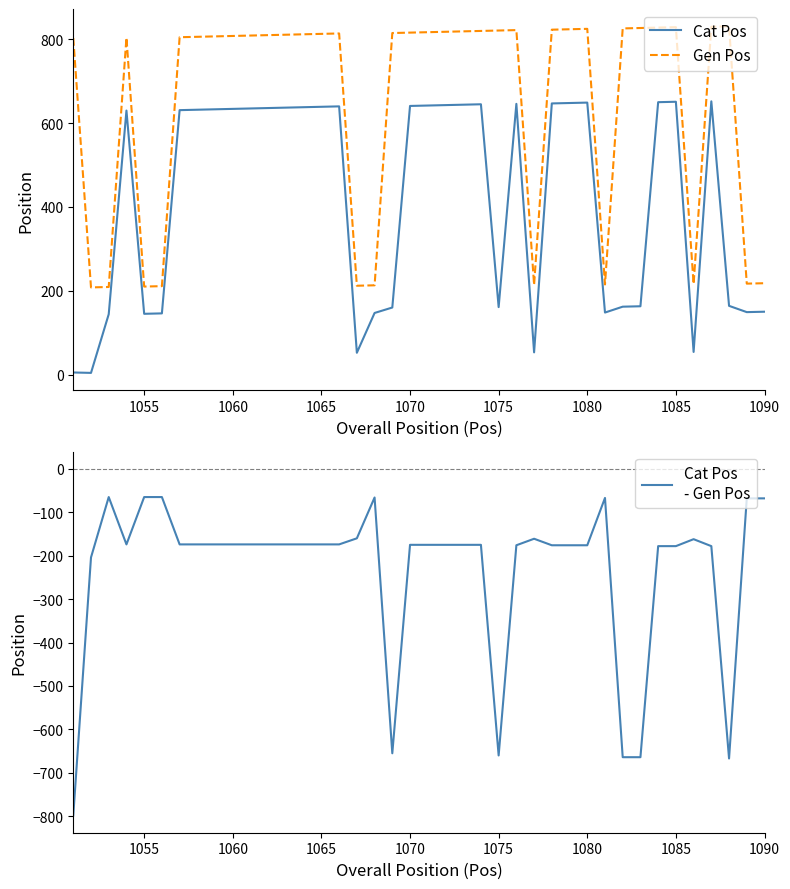

What is the lowest value of the Gen Pos series?

208